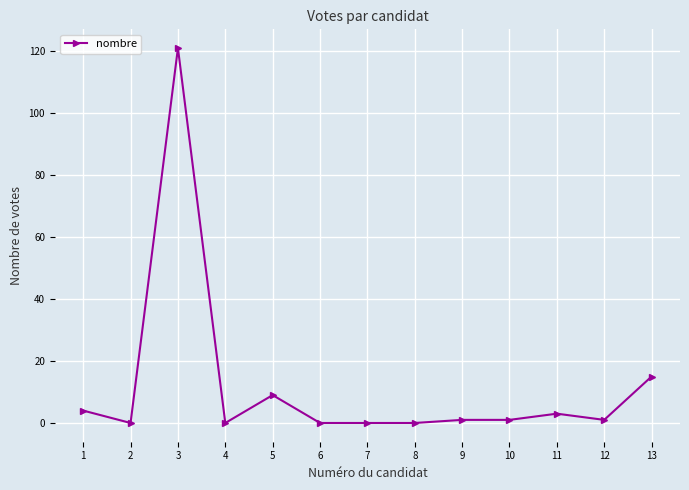

What is the sum of all values?

155